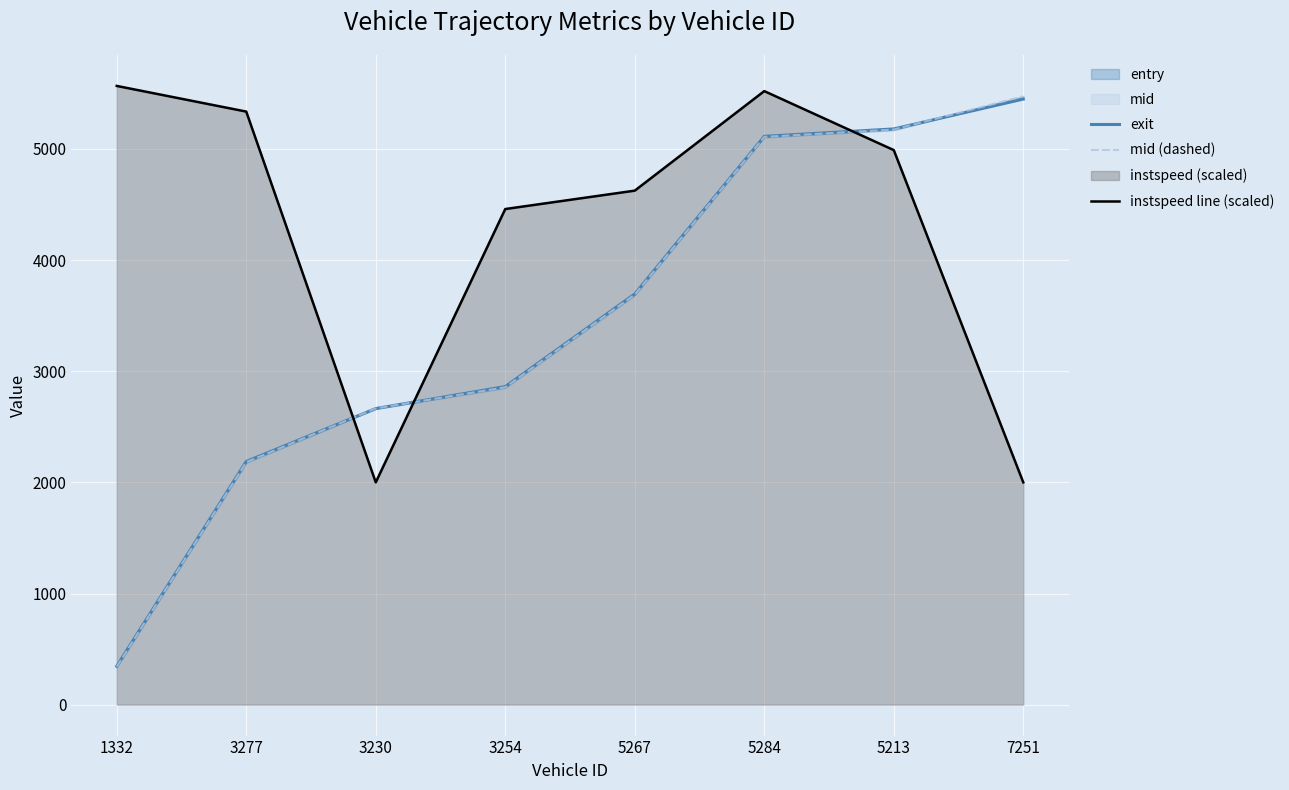

What is the approximate value of exit at 5267?

3695.0